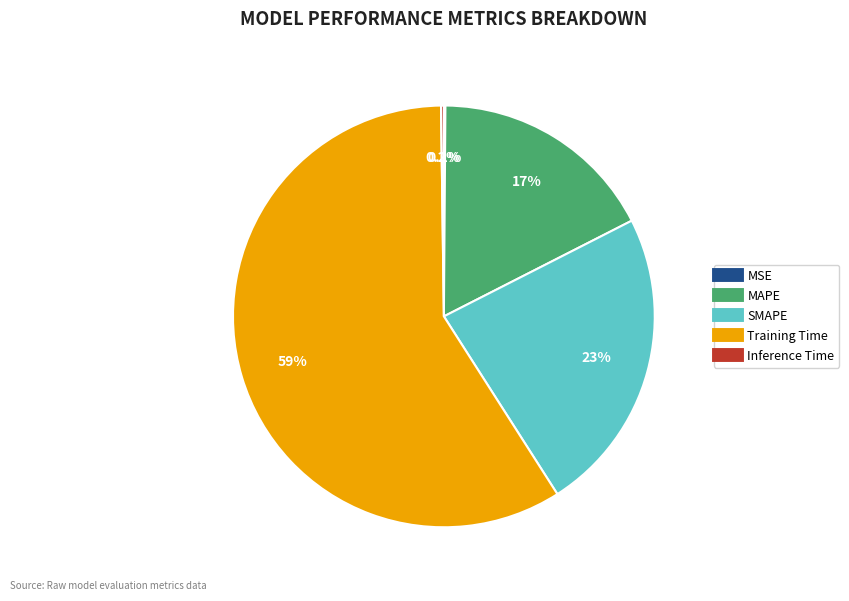

Which slice is the largest?

Training Time